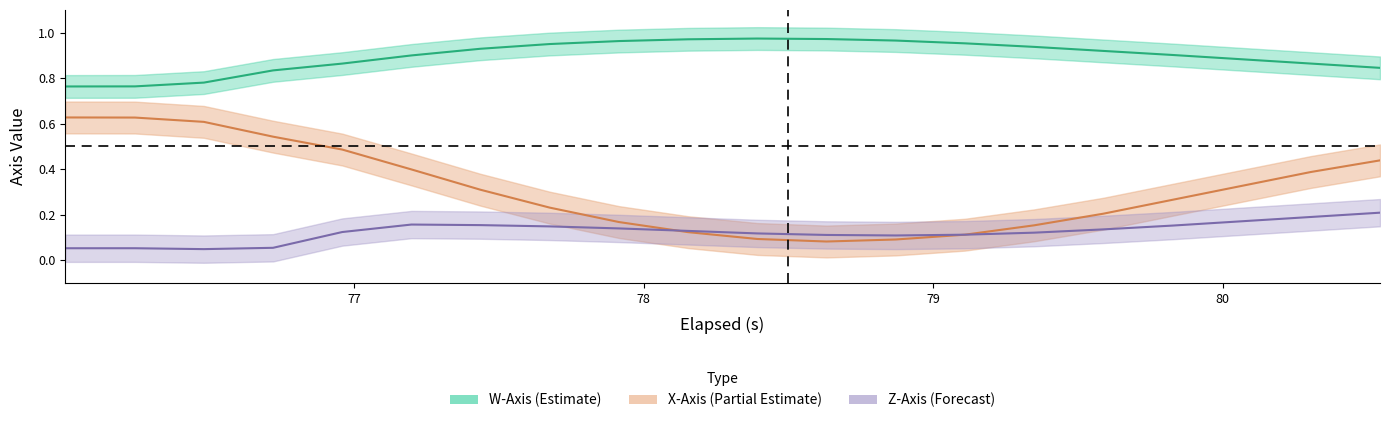

True or false: W_axis and Z_axis cross at least once.

False